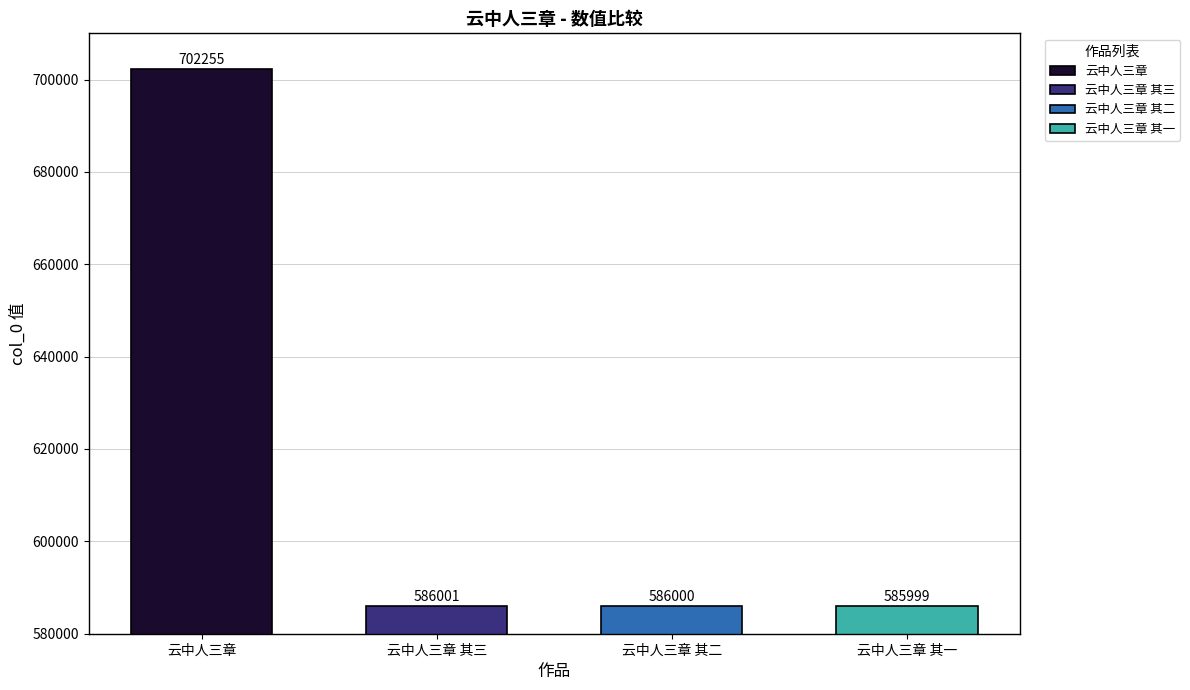

True or false: the data shows 927204 at 云中人三章 其三.

False